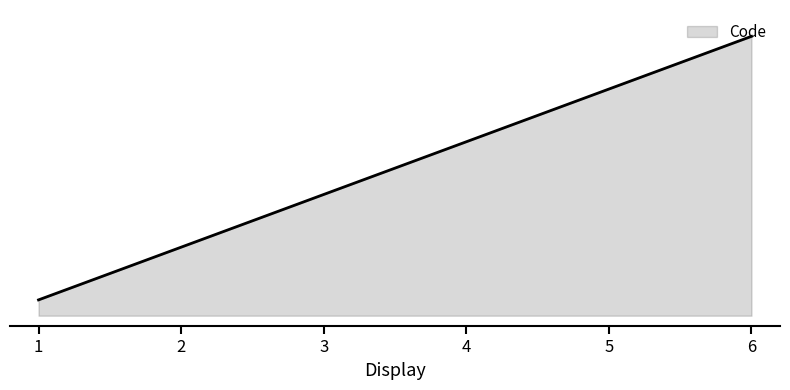

Does the chart display data point markers on the line(s)?

No